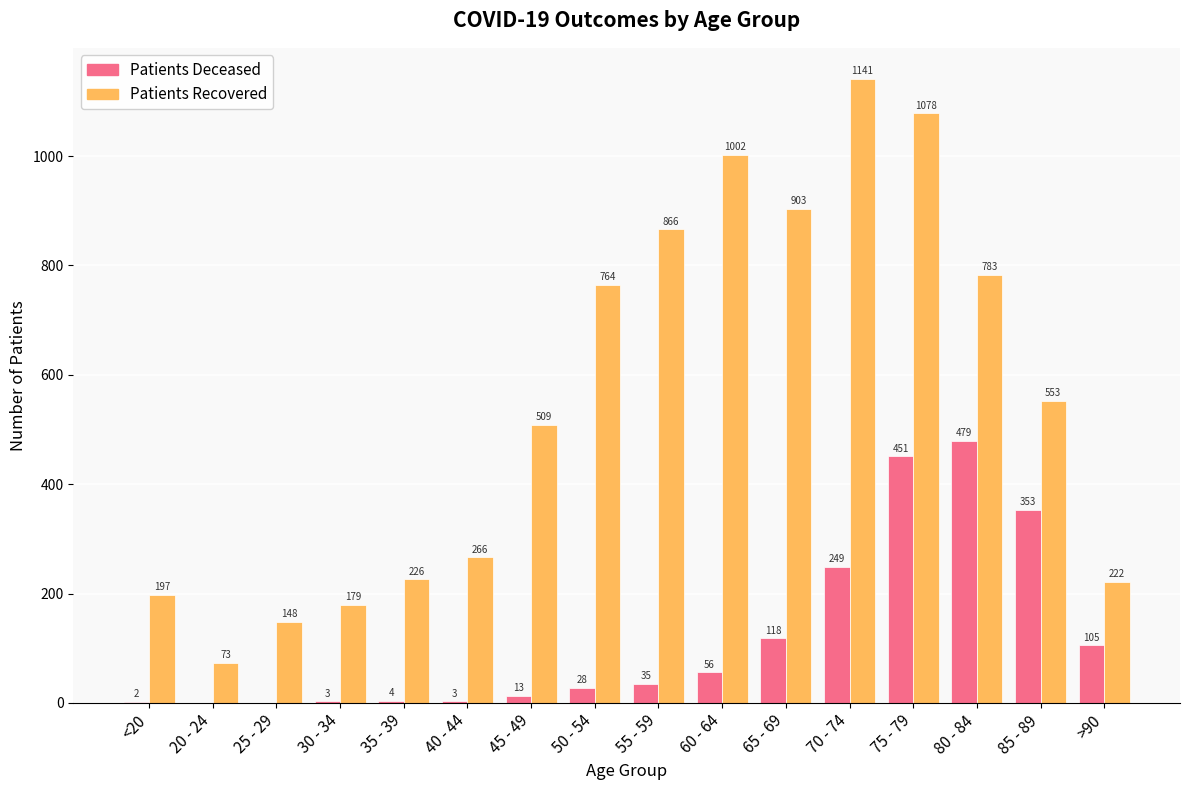

What is the greatest value displayed?

1141